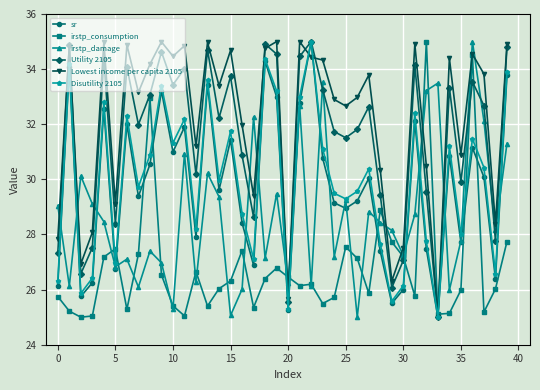

What is the lowest value of the sr series?

25.0